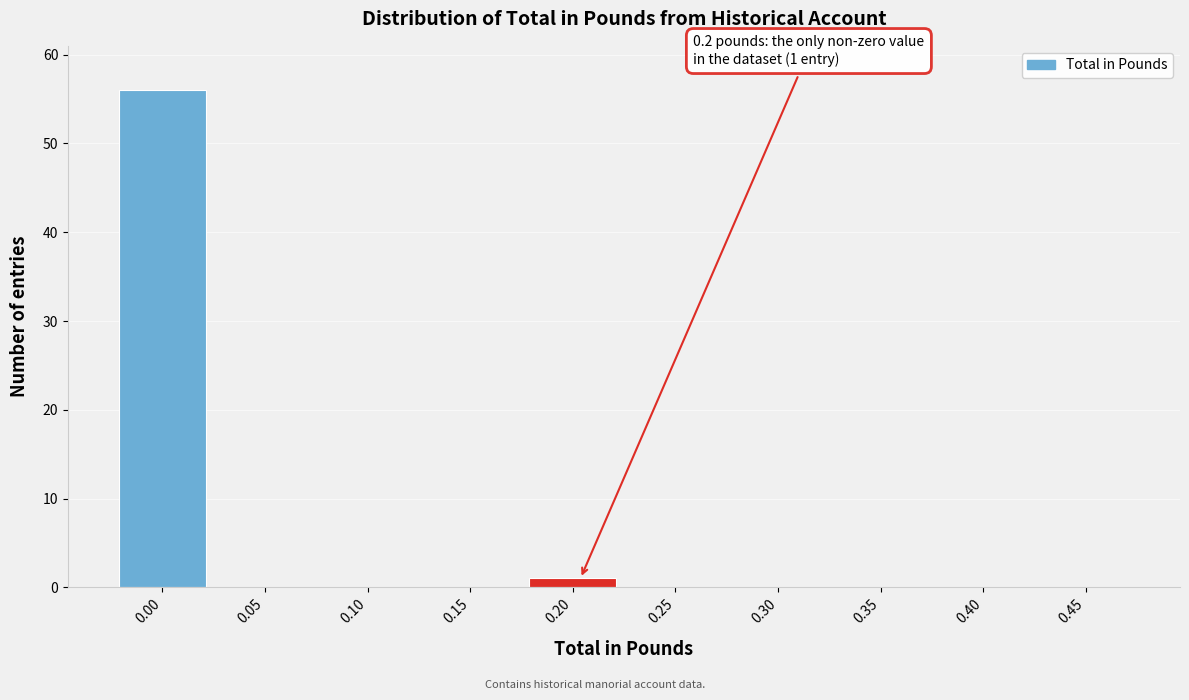

Reading left to right, what are all the values shown in this chart?

0.00=56	0.05=0	0.10=0	0.15=0	0.20=1	0.25=0	0.30=0	0.35=0	0.40=0	0.45=0